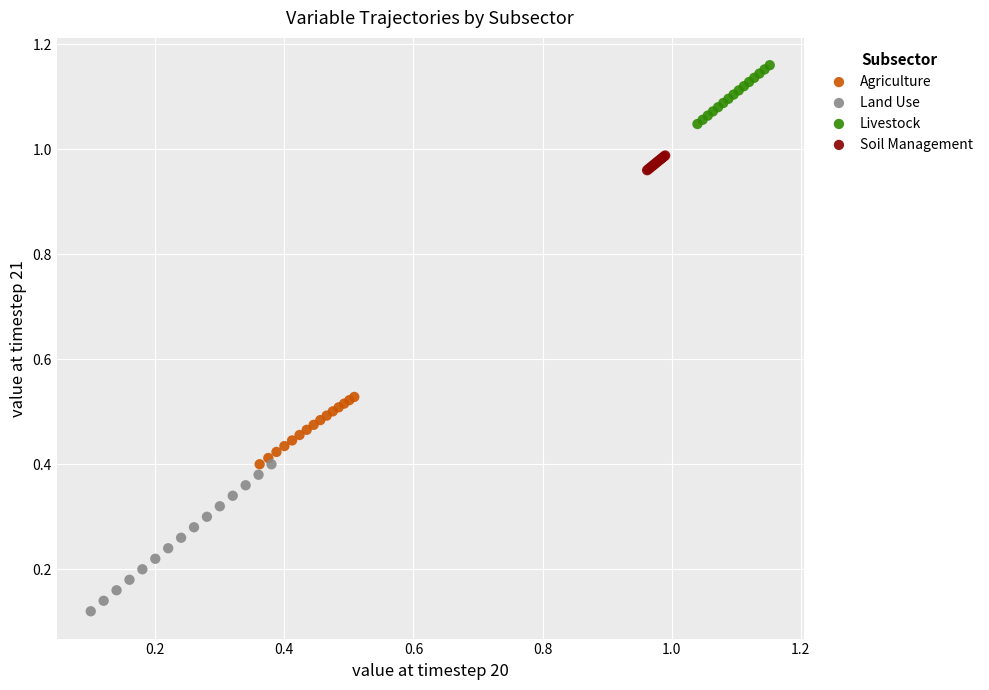

Which series contains the lowest Y value?

Land Use